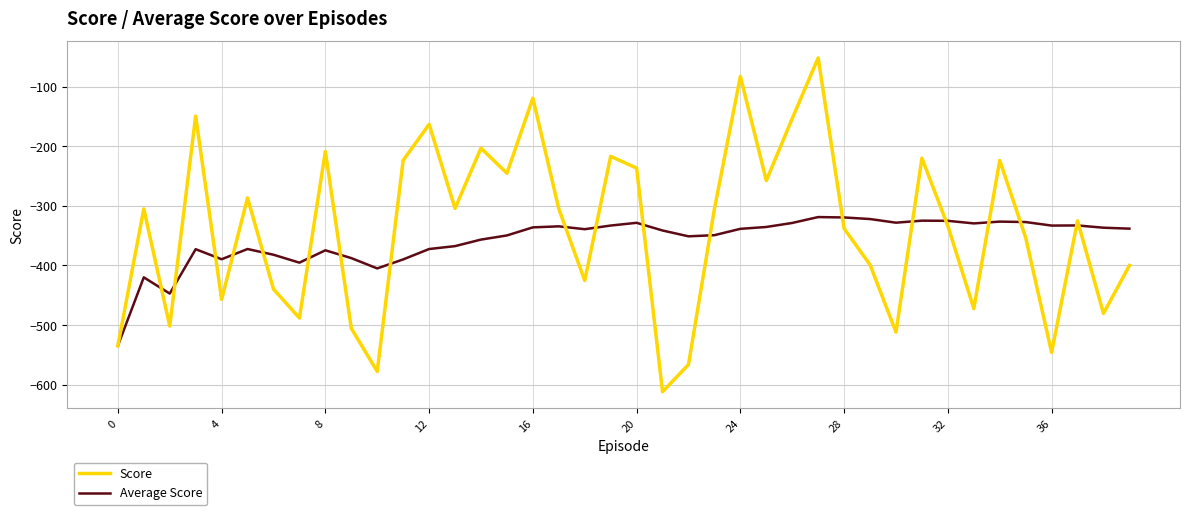

Rank the series by their maximum value, from lowest to highest.

Average Score, Score